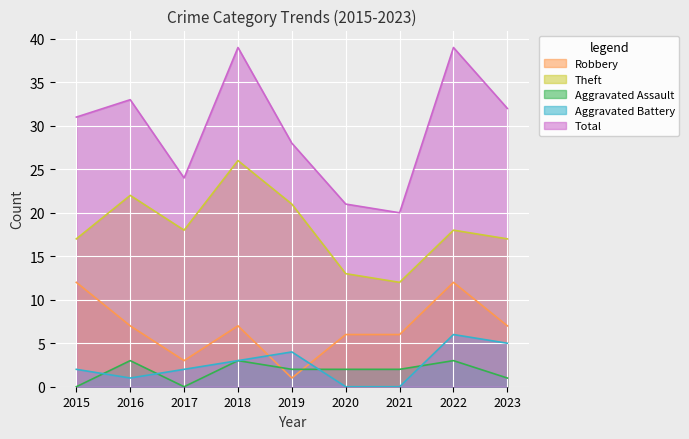

Between 2016 and 2019, which series saw the biggest shift?

Robbery